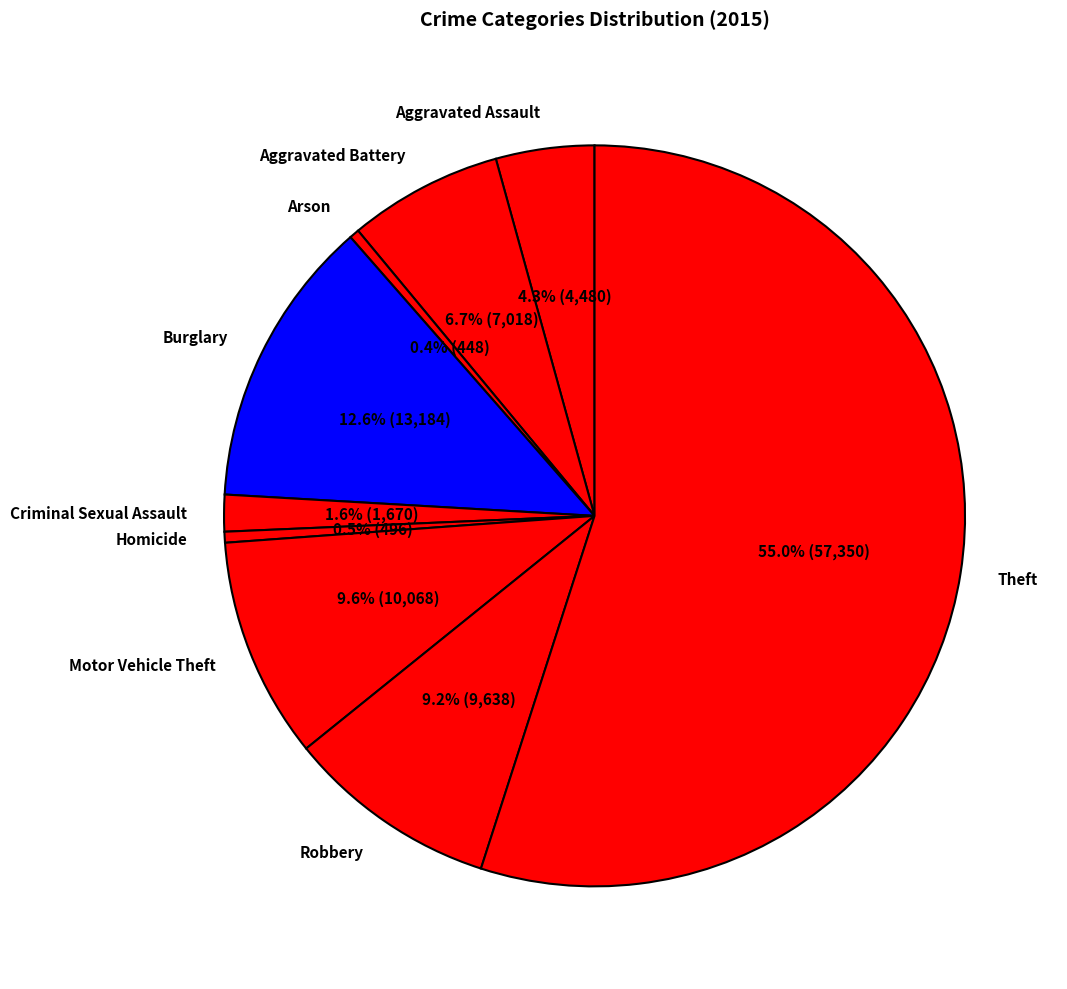

What percentage is the Motor Vehicle Theft slice, to the nearest percent?

10%